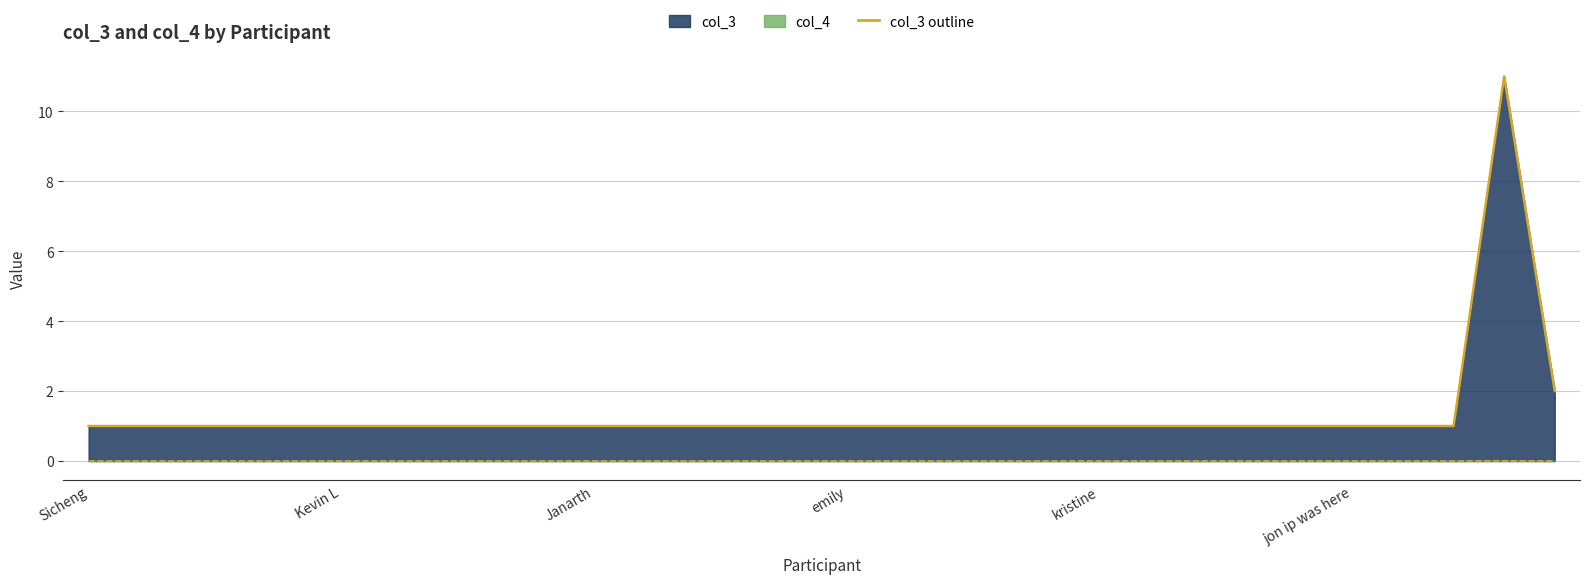

How many lines are shown in the chart?

2